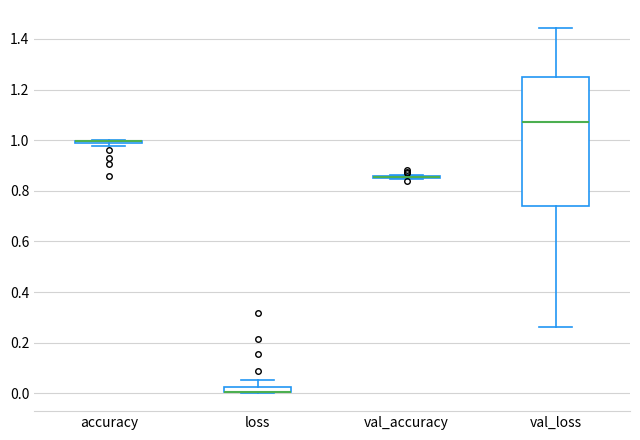

Comparing the boxes themselves (not the whiskers), which one is the tallest?

val_loss